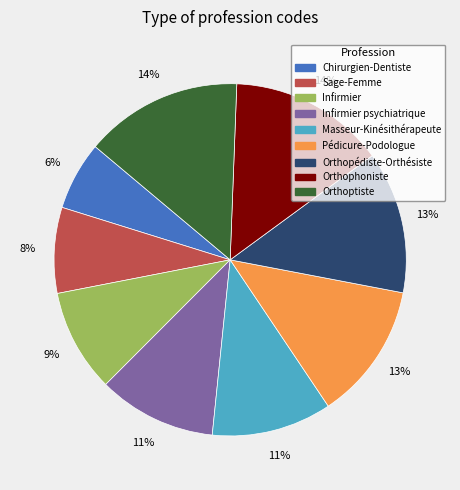

True or false: Masseur-Kinésithérapeute accounts for 11% of the total.

True